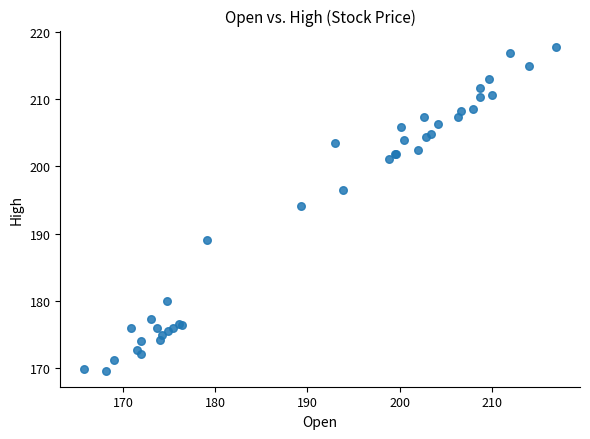

What Y value in the scatter plot is closest to 193?

194.1